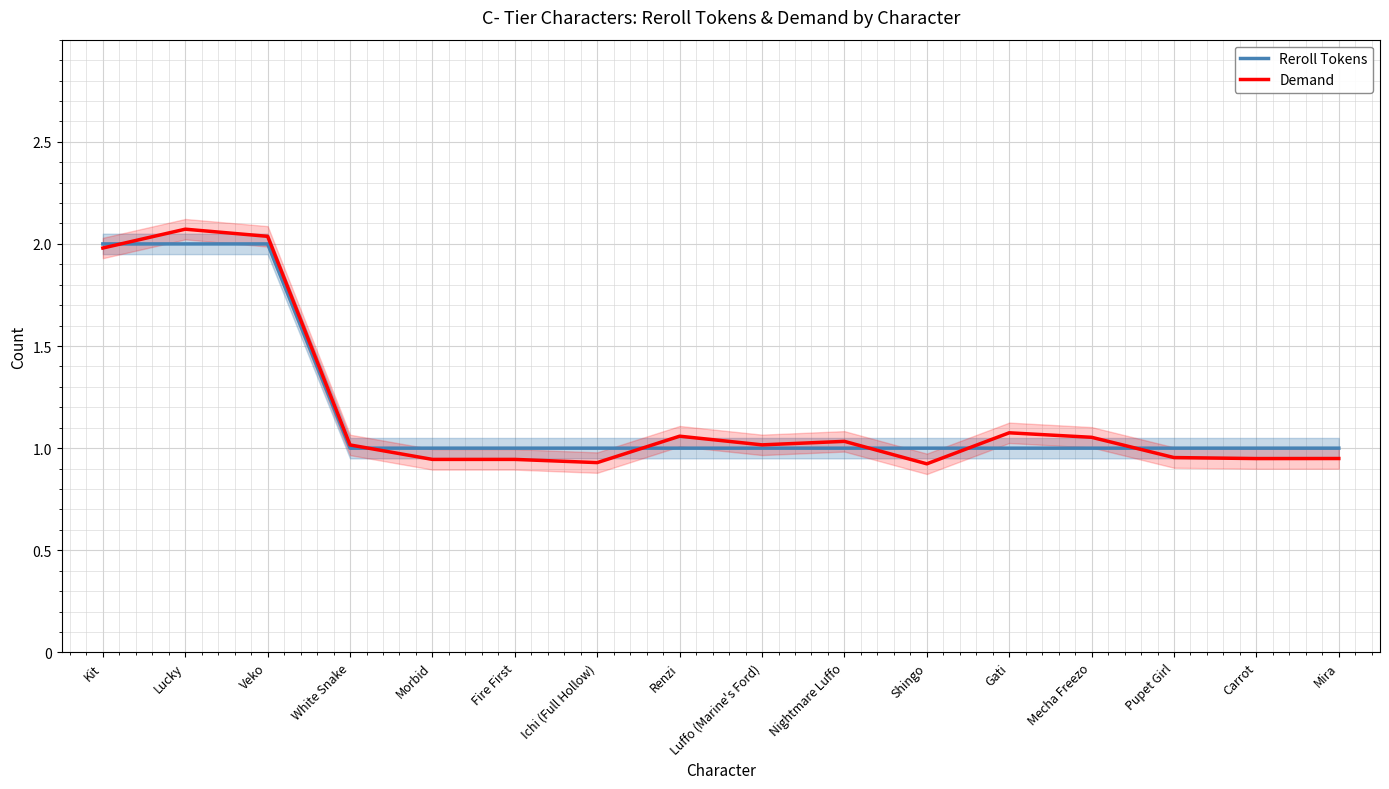

What is the label of the 3rd point from the left?

Veko